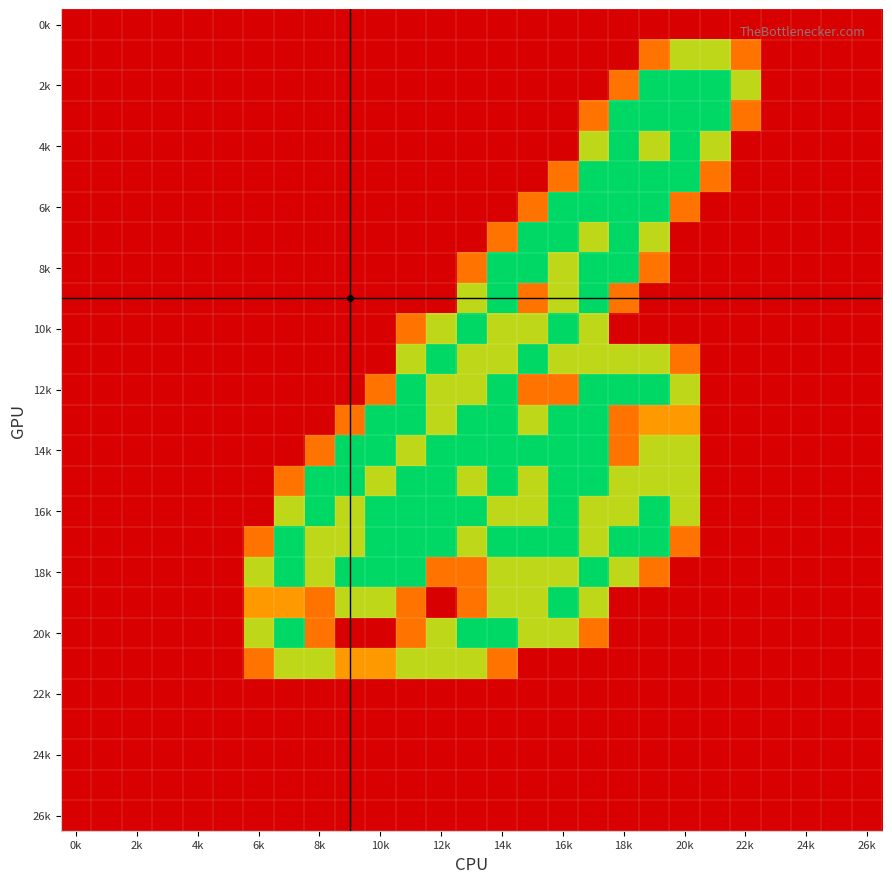

How many categories are shown in the chart?

27